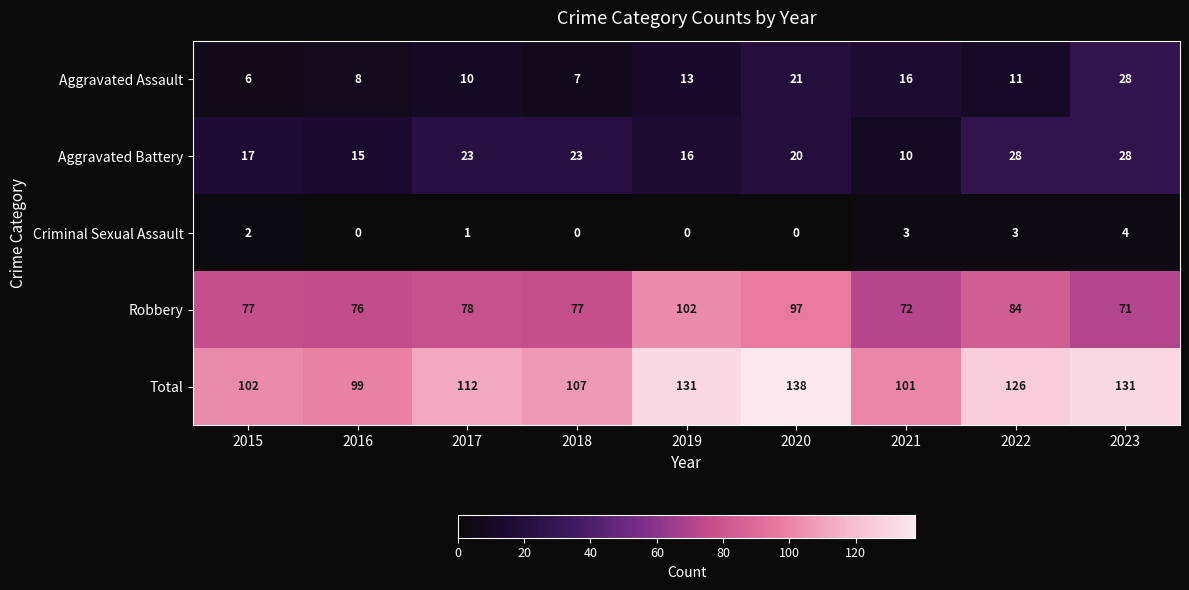

How many Criminal Sexual Assault values are between 0 and 3?

8